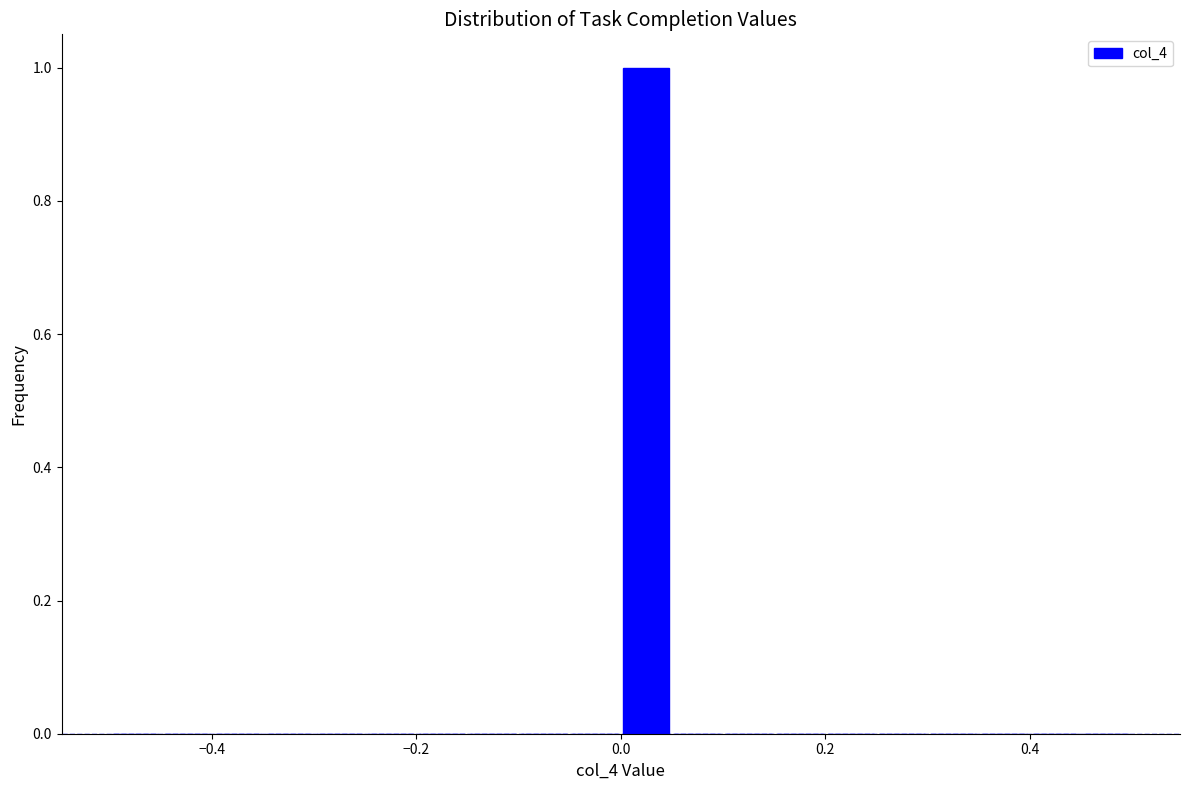

Around what value on the x-axis is the tallest bar? Give the approximate position of its centre, as read against the axis.

0.02